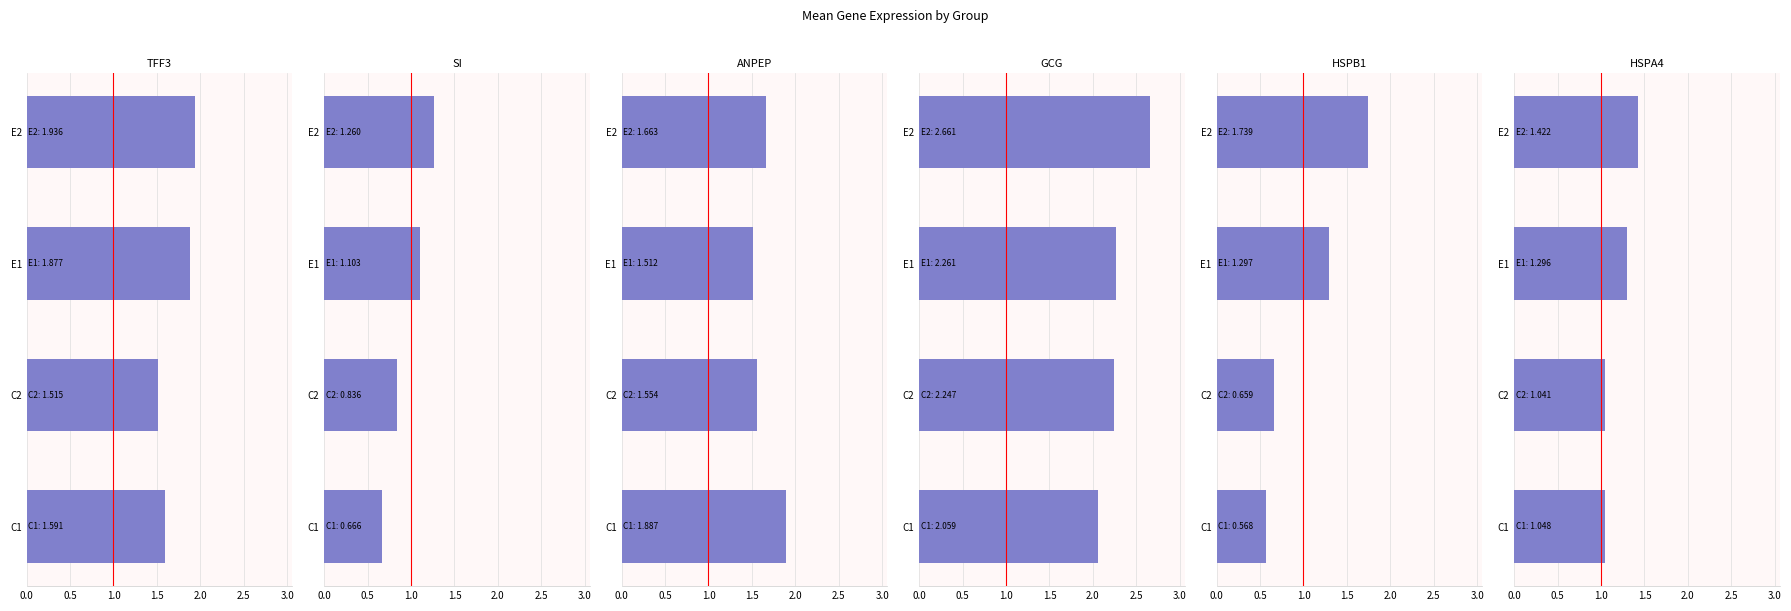

The value of ANPEP at C1 is 2.6. True or false?

False